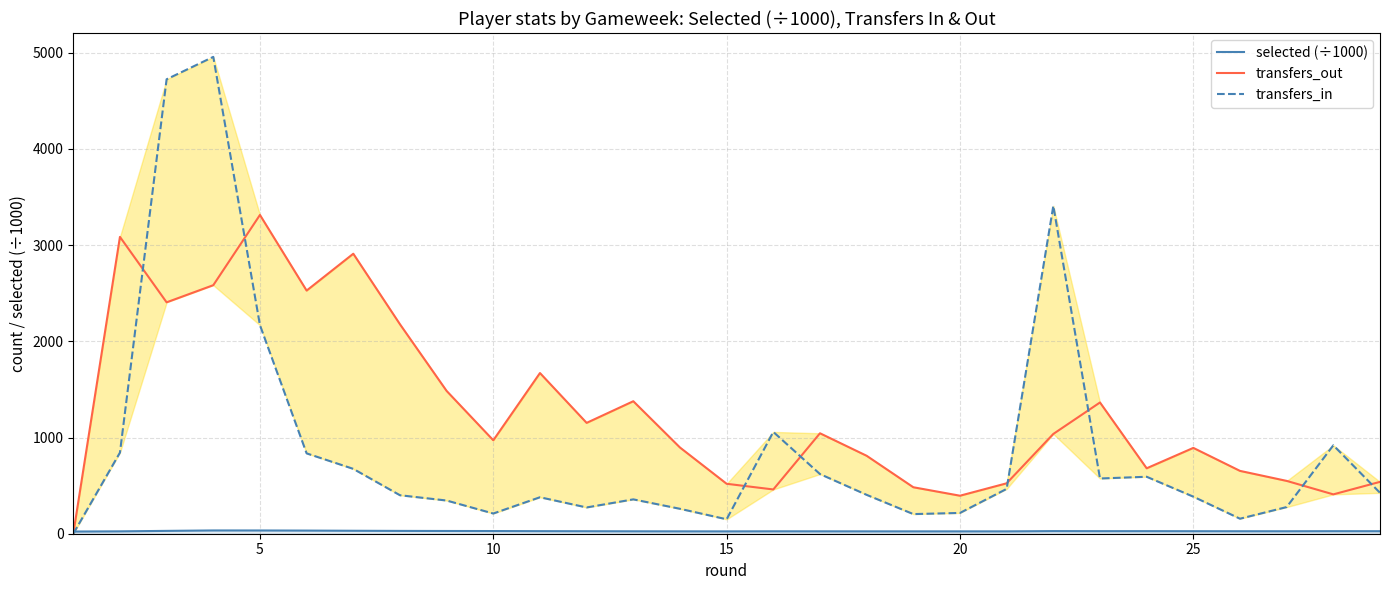

How many interior local valleys does the transfers_out series have?

8